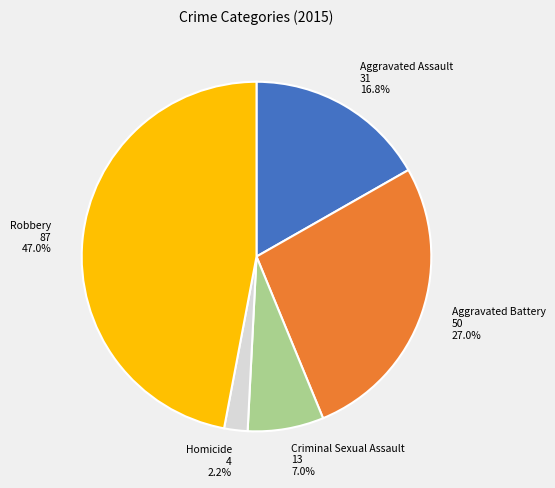

How many segments does this pie chart have?

5